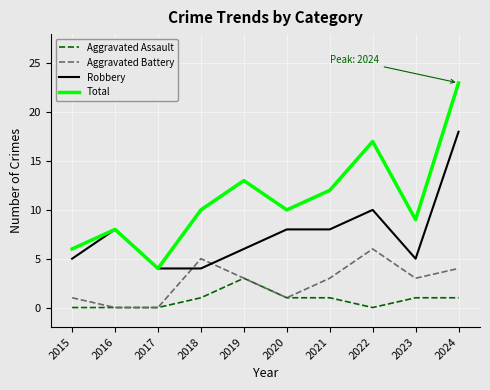

Where is the first local maximum for Robbery?

2016